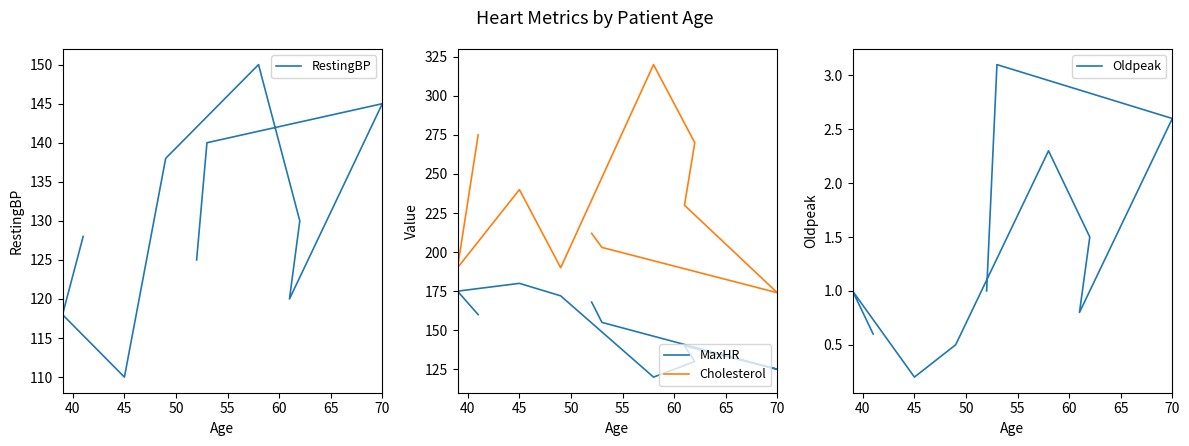

Does the chart have visible grid lines?

No